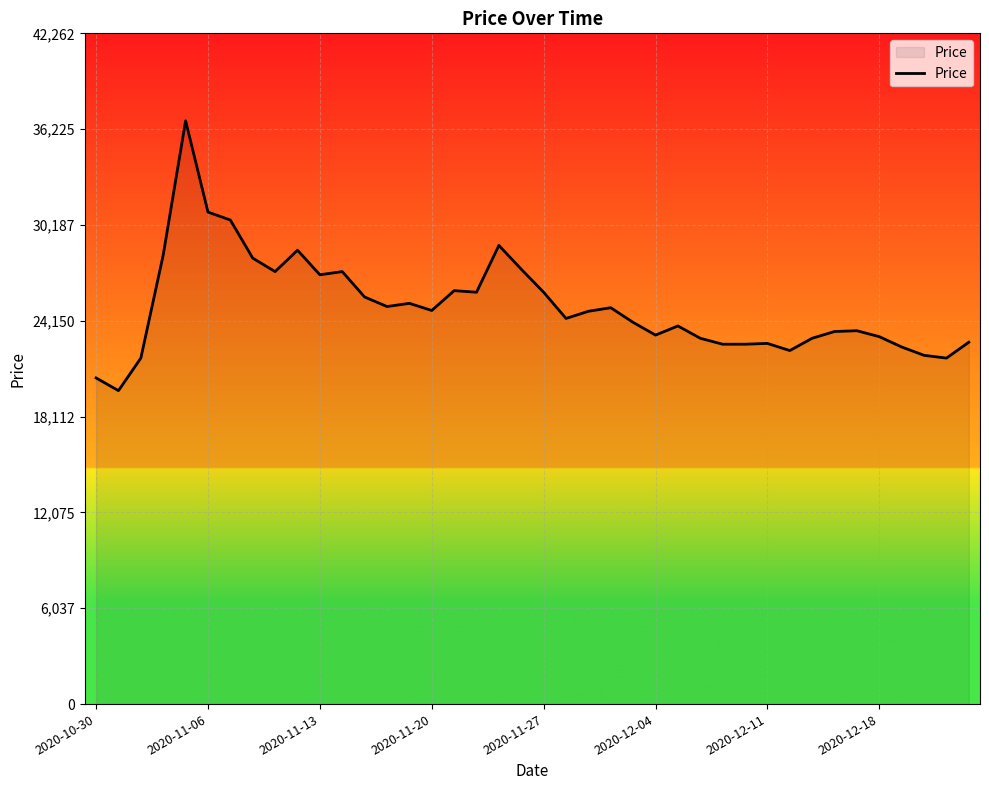

What is the difference between the maximum and minimum values?

17000